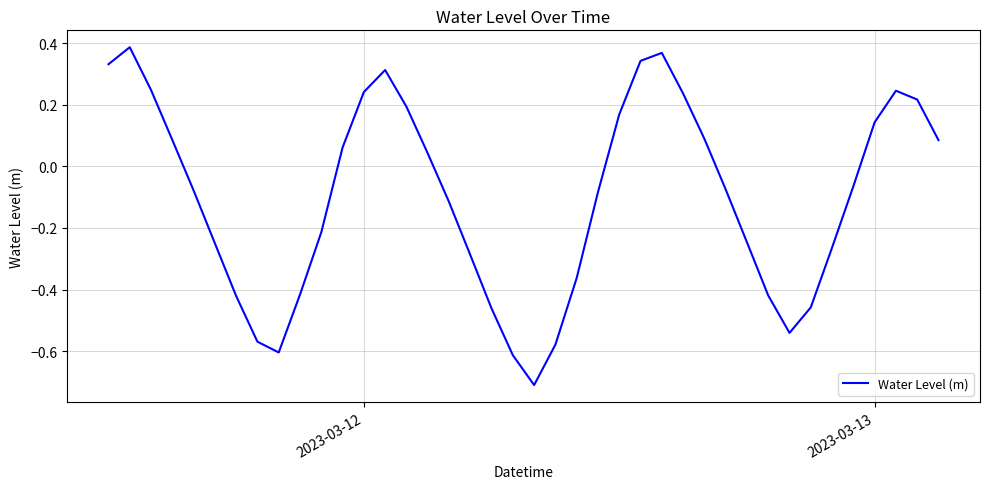

What is the difference between the maximum and minimum values?

1.1